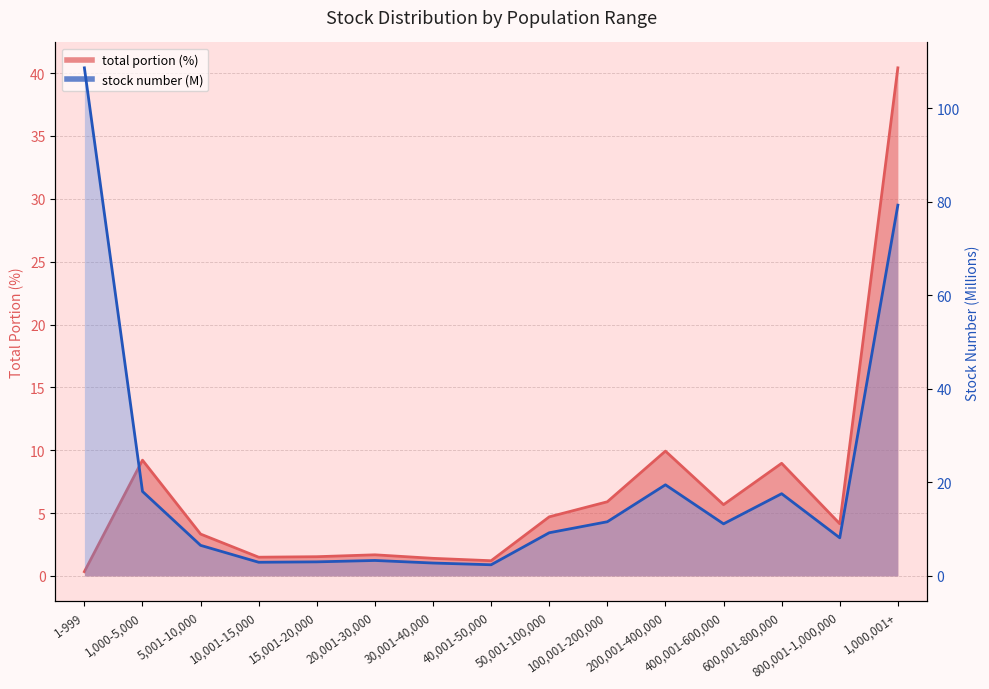

Which series changed the most between 50,001-100,000 and 400,001-600,000?

stock number